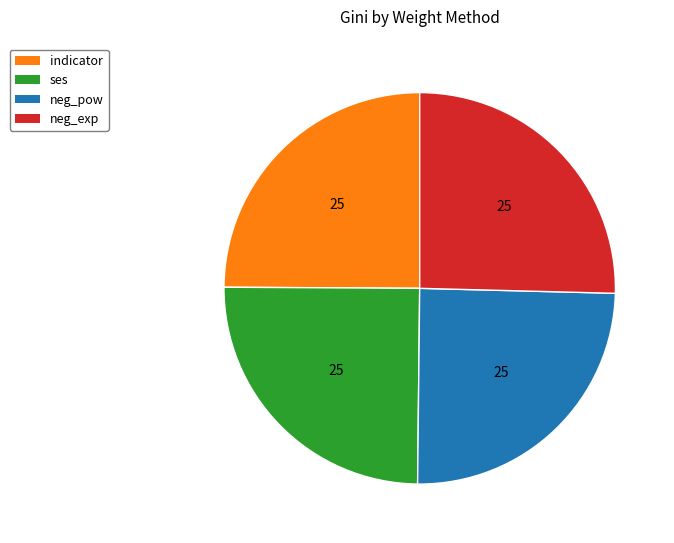

True or false: neg_pow accounts for 25% of the total.

True